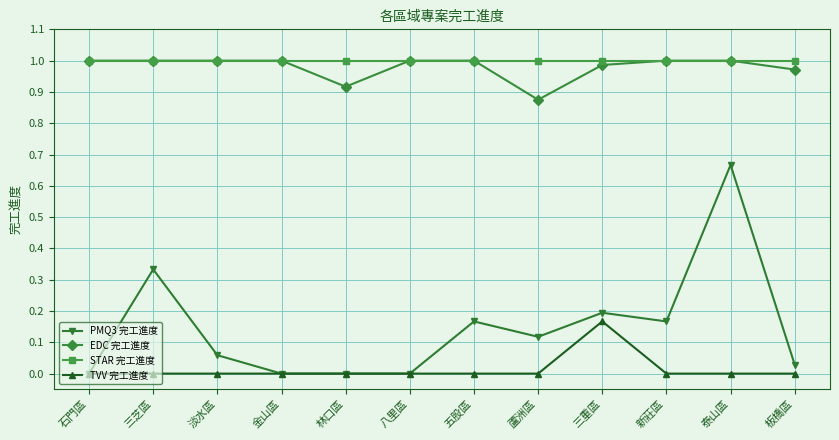

True or false: PMQ3 完工進度 has more than 2 points higher than both neighbors.

True